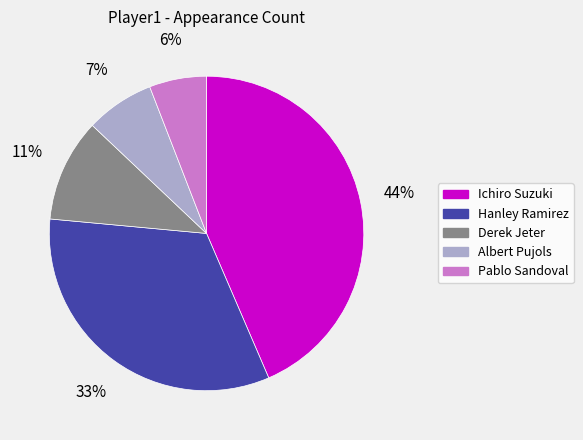

The Derek Jeter slice represents 18% of the pie. True or false?

False